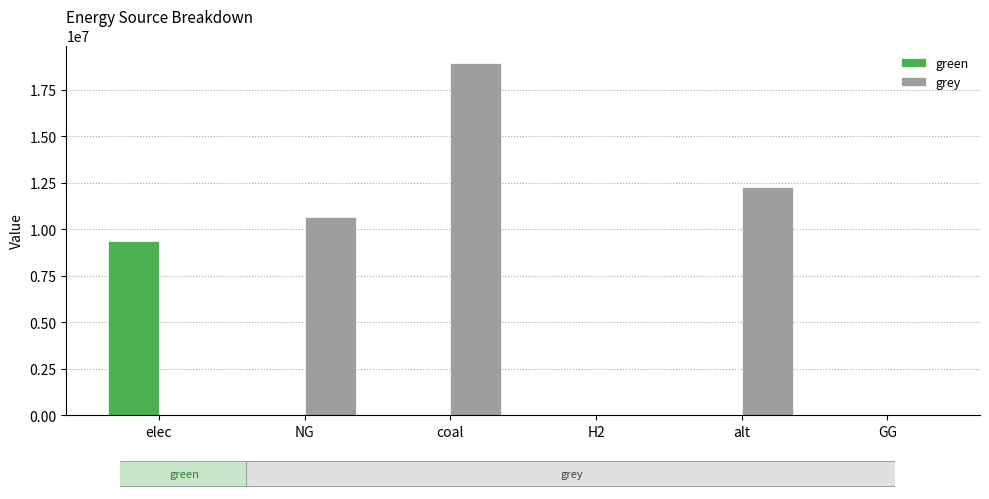

How many series are shown in this chart?

2